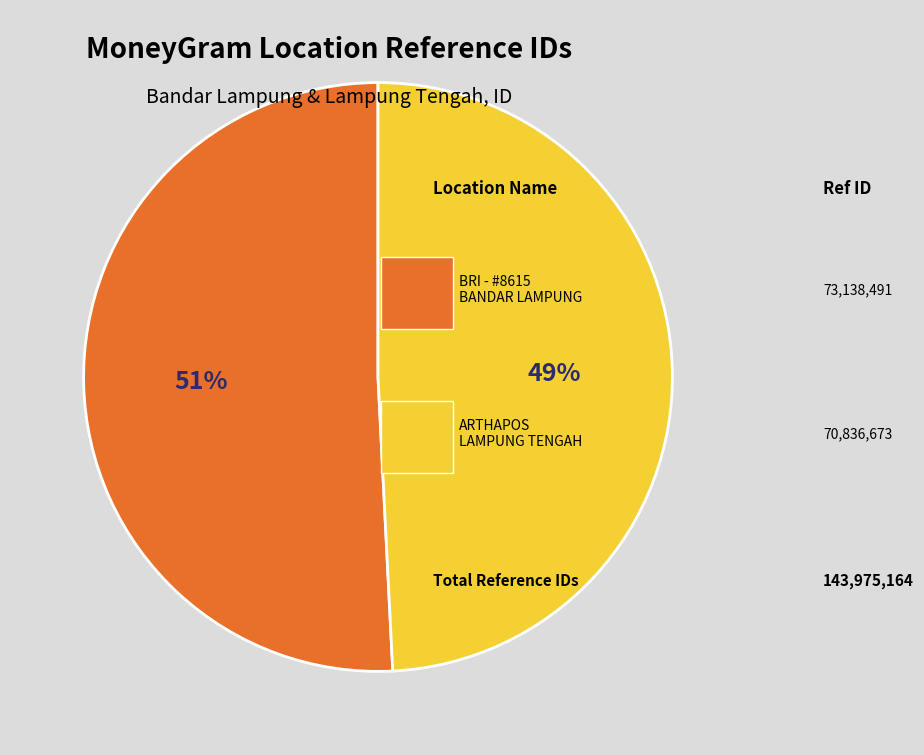

To the nearest percent, what is the average slice percentage?

50%